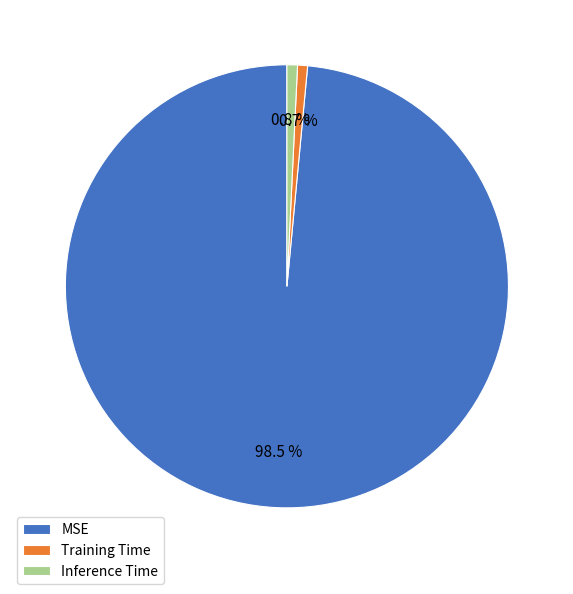

Which category has the biggest portion of the pie?

MSE